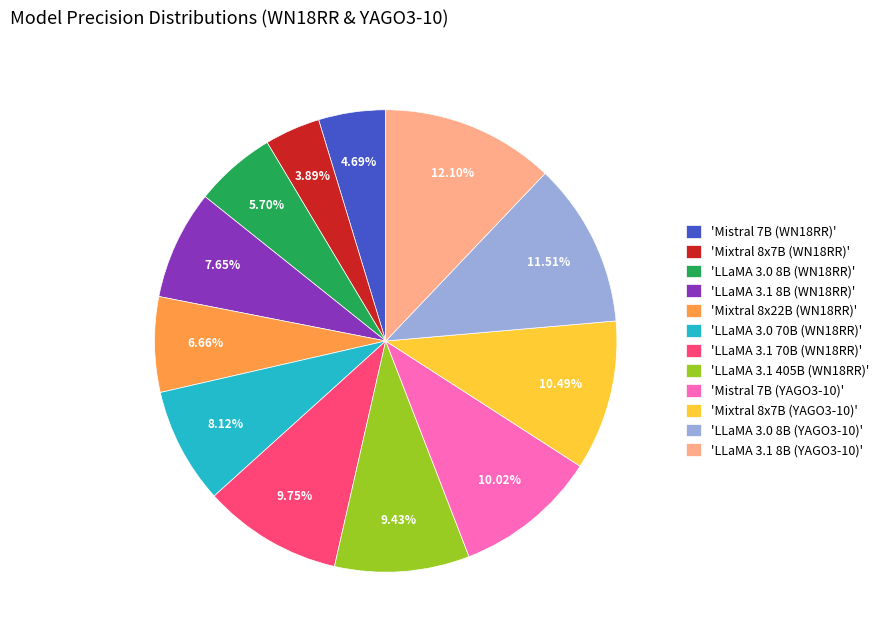

Between 'LLaMA 3.0 8B (YAGO3-10)' and 'LLaMA 3.1 8B (WN18RR)', which is larger?

'LLaMA 3.0 8B (YAGO3-10)'